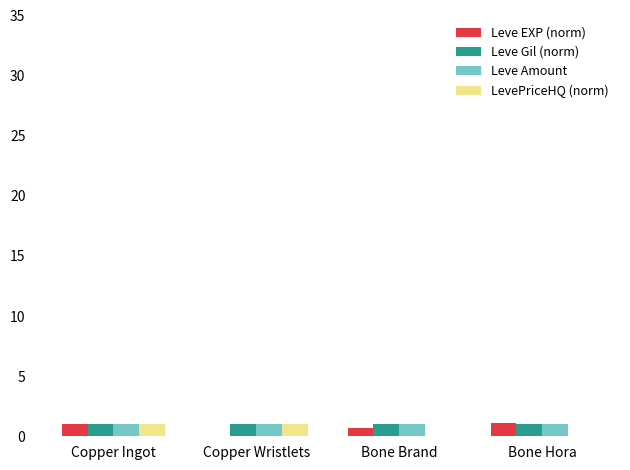

Are the bars grouped side by side (vs. stacked)?

Yes